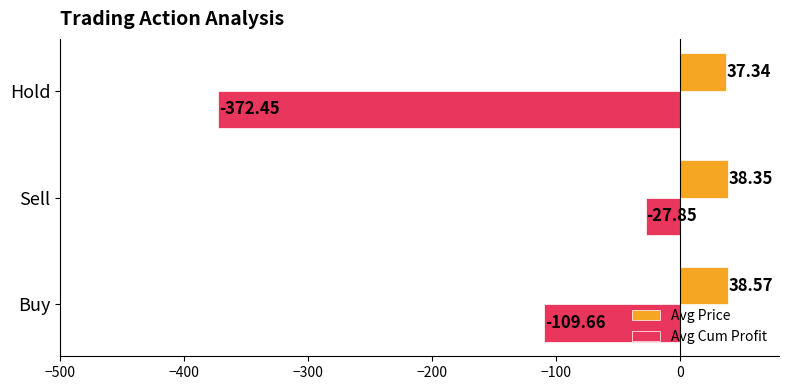

At Buy, list the series in order from smallest to largest.

Avg Cum Profit, Avg Price